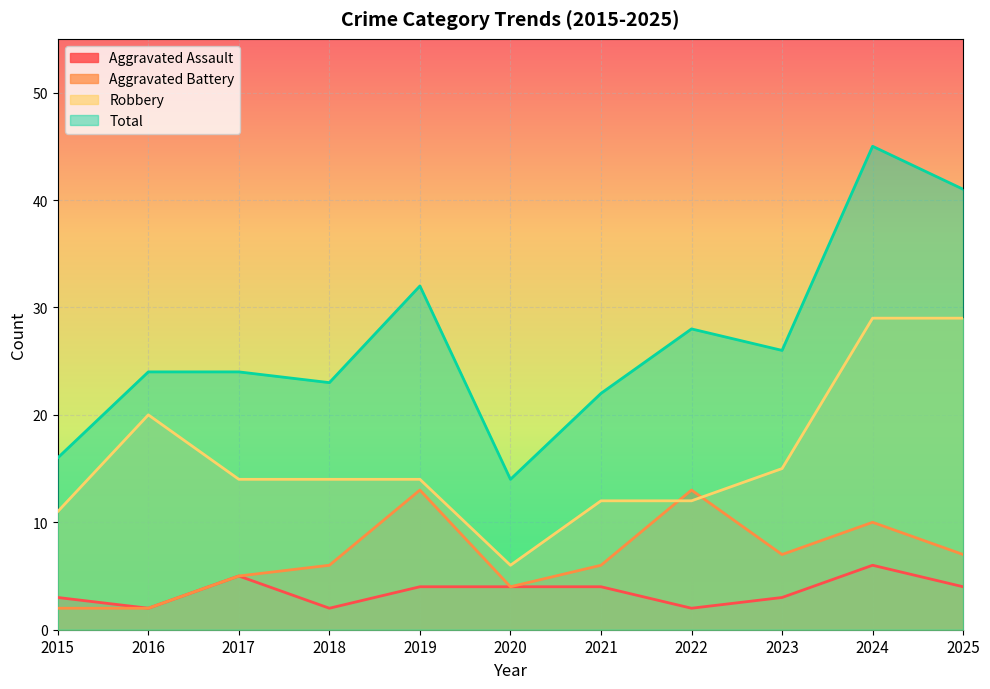

True or false: Total has more than 0 points higher than both neighbors.

True